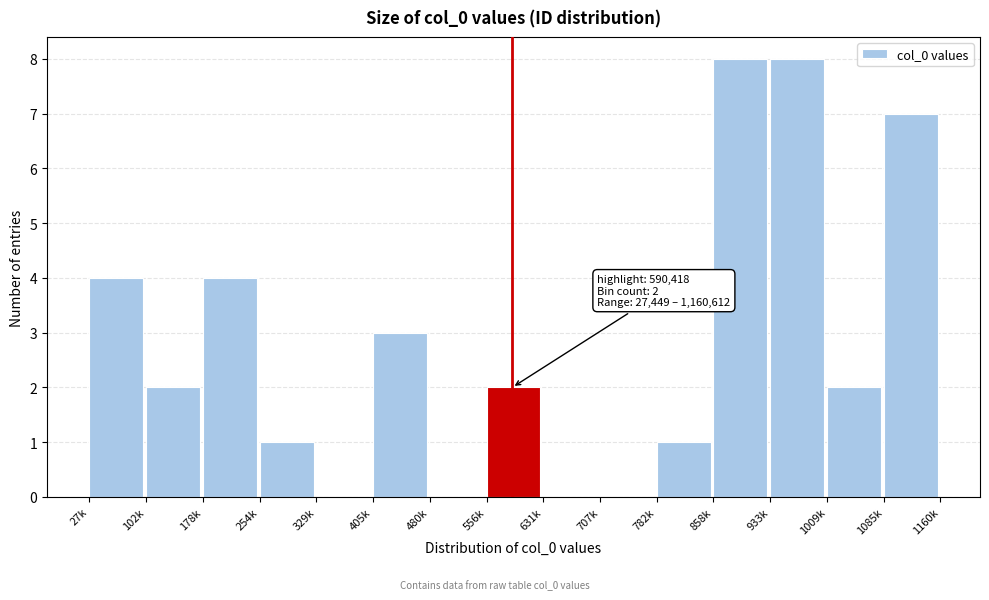

Reading left to right, list all the values displayed in this chart.

27k=4	102k=2	178k=4	254k=1	329k=0	405k=3	480k=0	556k=2	631k=0	707k=0	782k=1	858k=8	933k=8	1009k=2	1085k=7